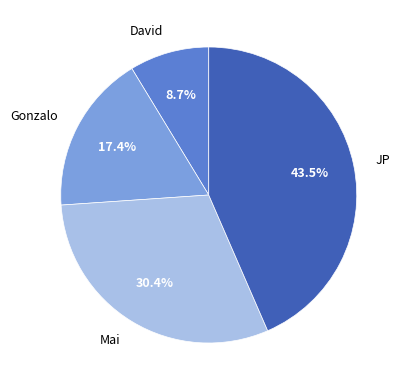

Is it true that Gonzalo is 17% of the pie?

True